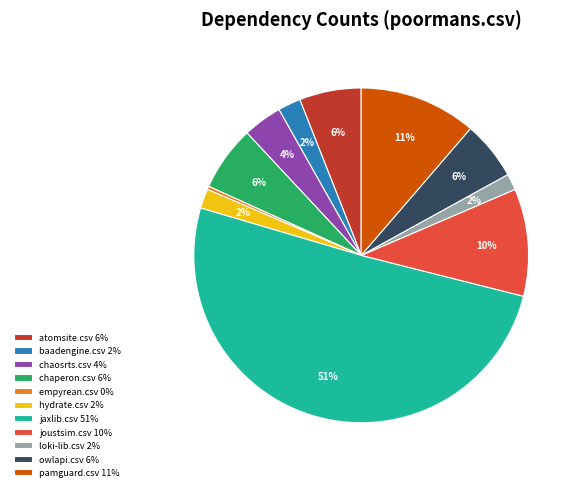

To the nearest percent, what is the combined percentage of empyrean.csv 0% and jaxlib.csv 51%?

51%